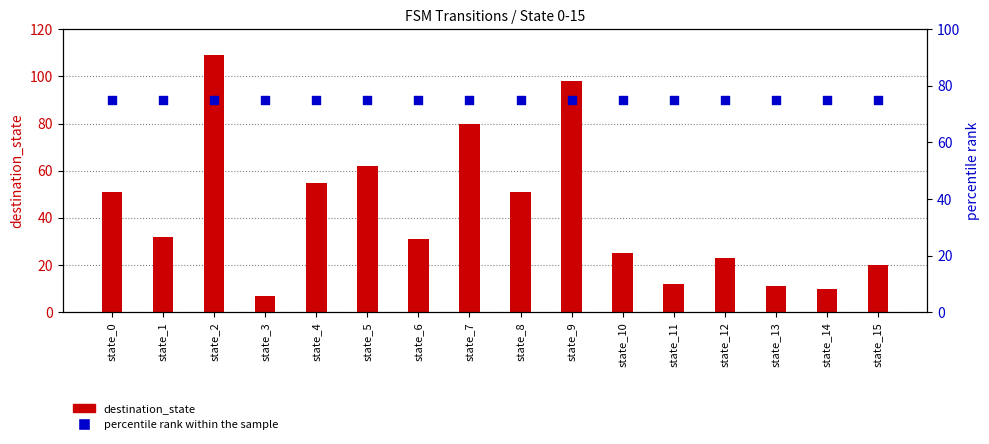

Which series has the largest total across all categories?

percentile rank within the sample